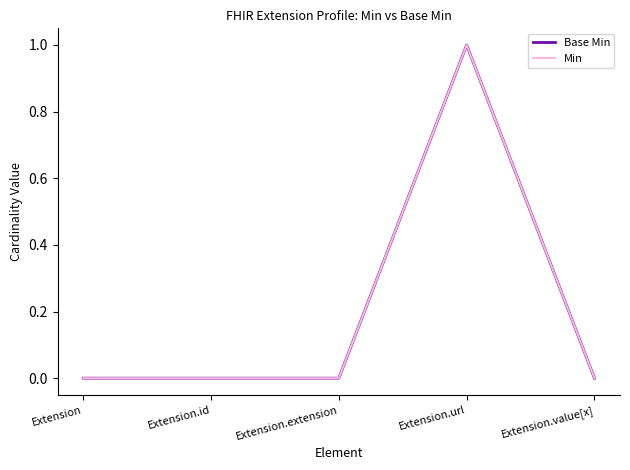

Does the chart display data point markers on the line(s)?

No